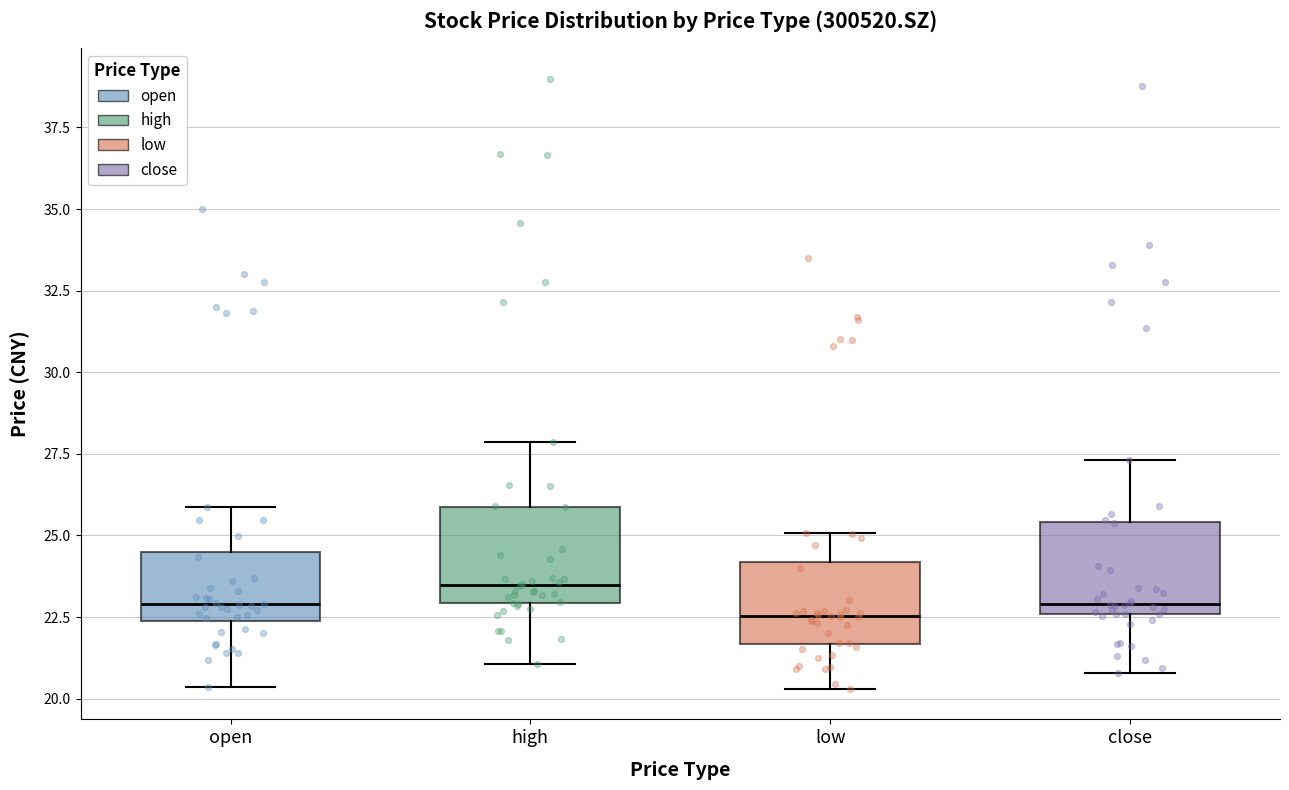

Reading left to right, transcribe this box plot: for each box, give where its median line is, the range the box spans, and where its two whiskers end, as read against the y-axis. The values are not printed on the chart, so give them approximately, as read against the axis.

open: median 23.0, box 22.5 to 24.5, whiskers 20.5 to 26.0
high: median 23.5, box 23.0 to 26.0, whiskers 21.0 to 28.0
low: median 22.5, box 21.5 to 24.0, whiskers 20.5 to 25.0
close: median 23.0, box 22.5 to 25.5, whiskers 21.0 to 27.5